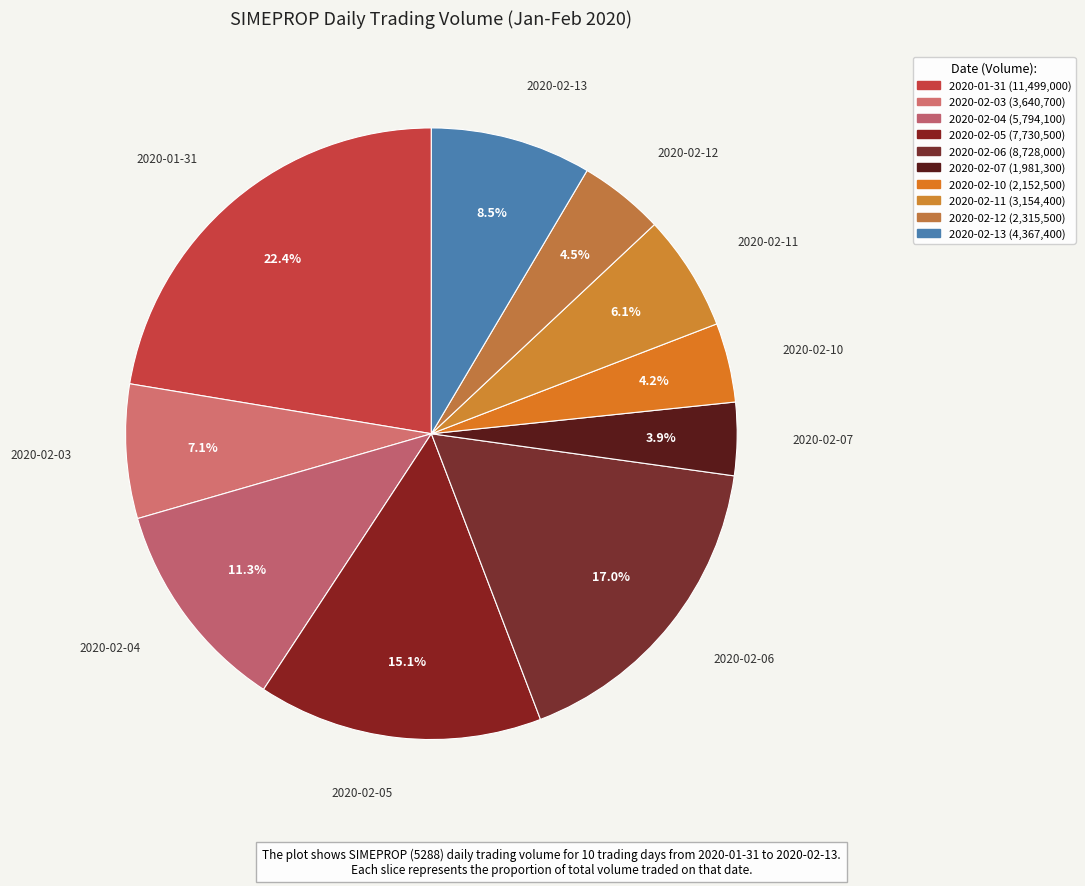

How many slices are in this pie chart?

10